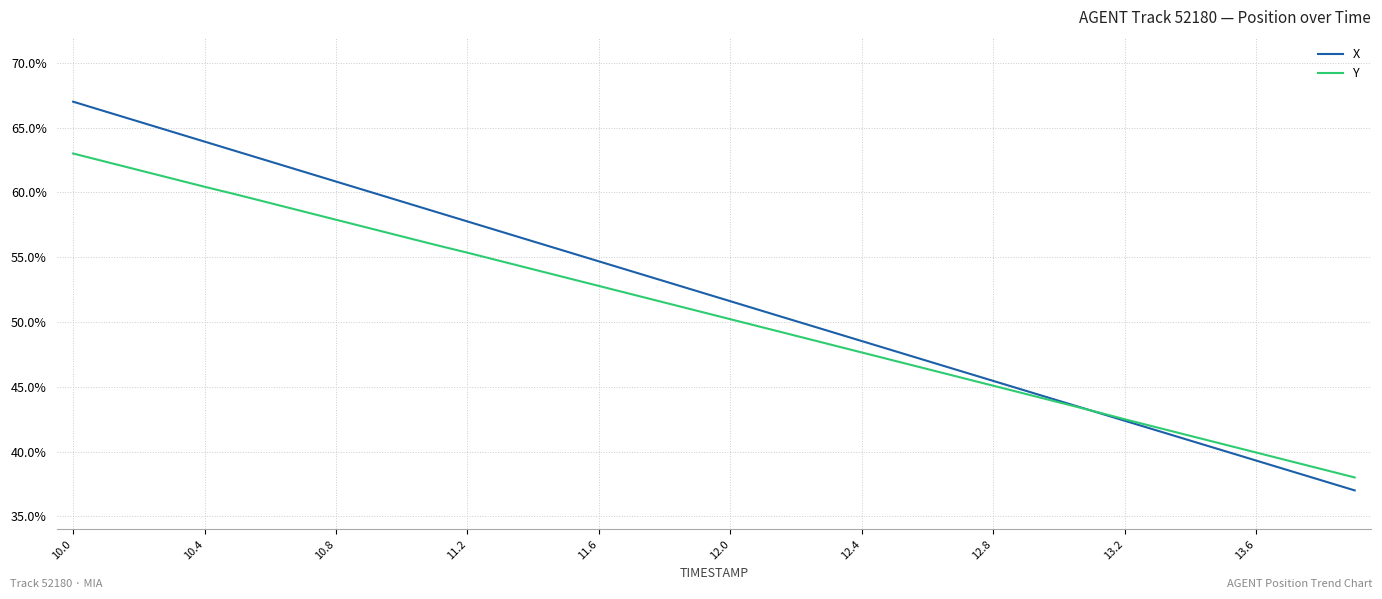

Which series has the largest range (max minus min)?

X